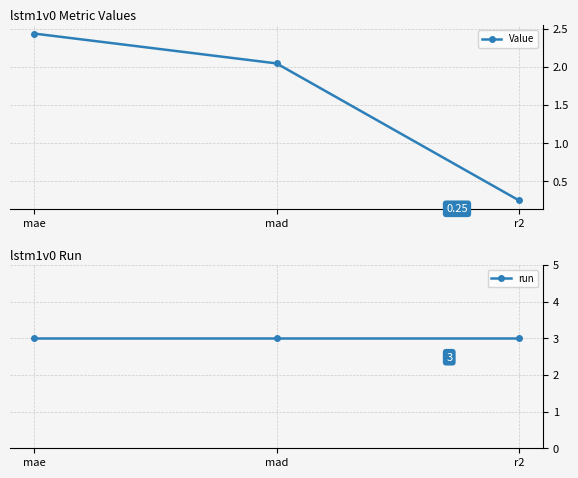

Reading left to right, extract all data points from this chart.

Value: 2.4	2.0	0.3
run: 3.0	3.0	3.0